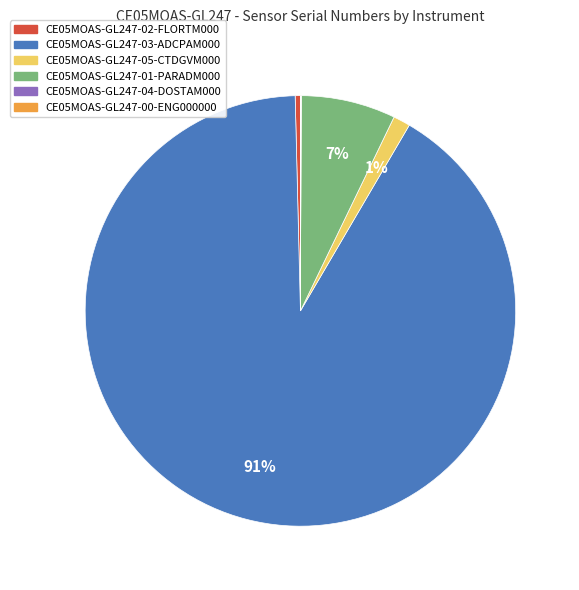

Which category has the biggest portion of the pie?

CE05MOAS-GL247-03-ADCPAM000